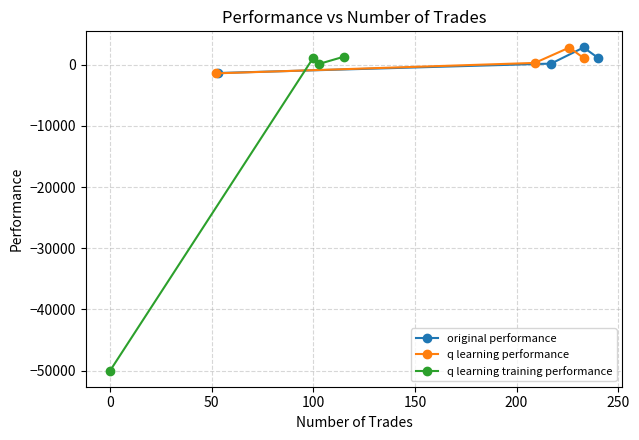

True or false: original performance has more than 2 interior local peaks.

False